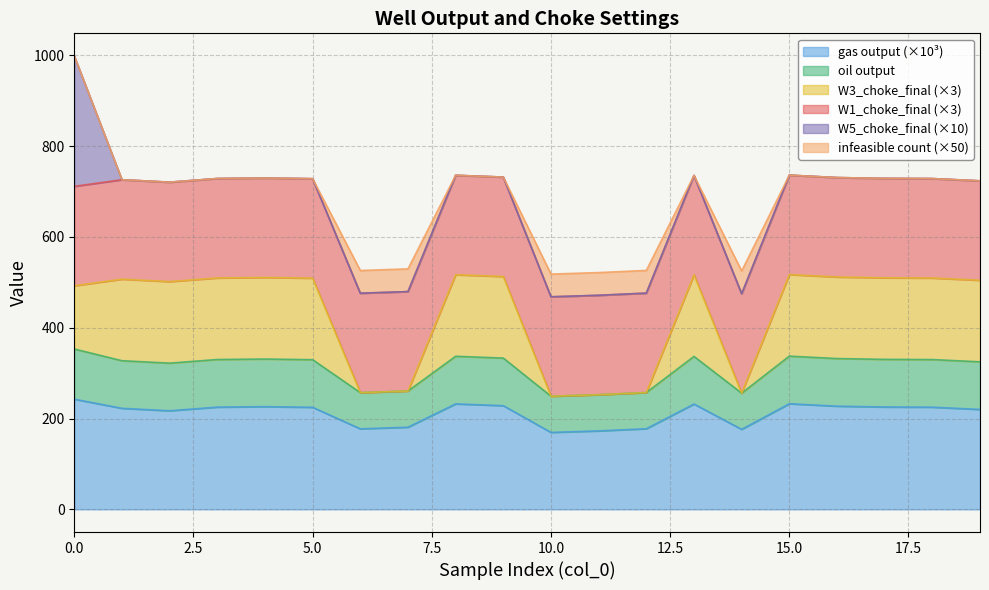

At which category does the chart reach its minimum across all series?

10